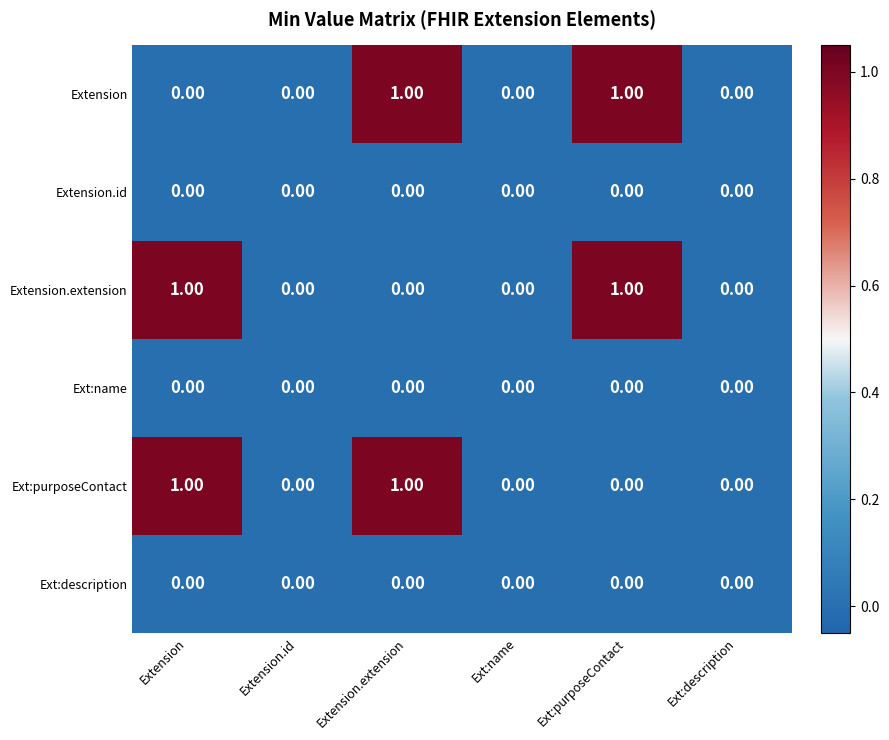

What is the maximum value shown in the chart?

1